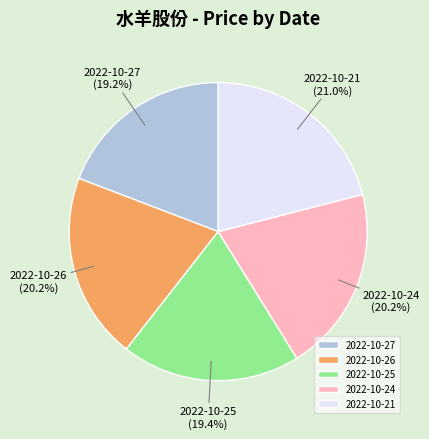

Is there a majority slice in this chart?

No